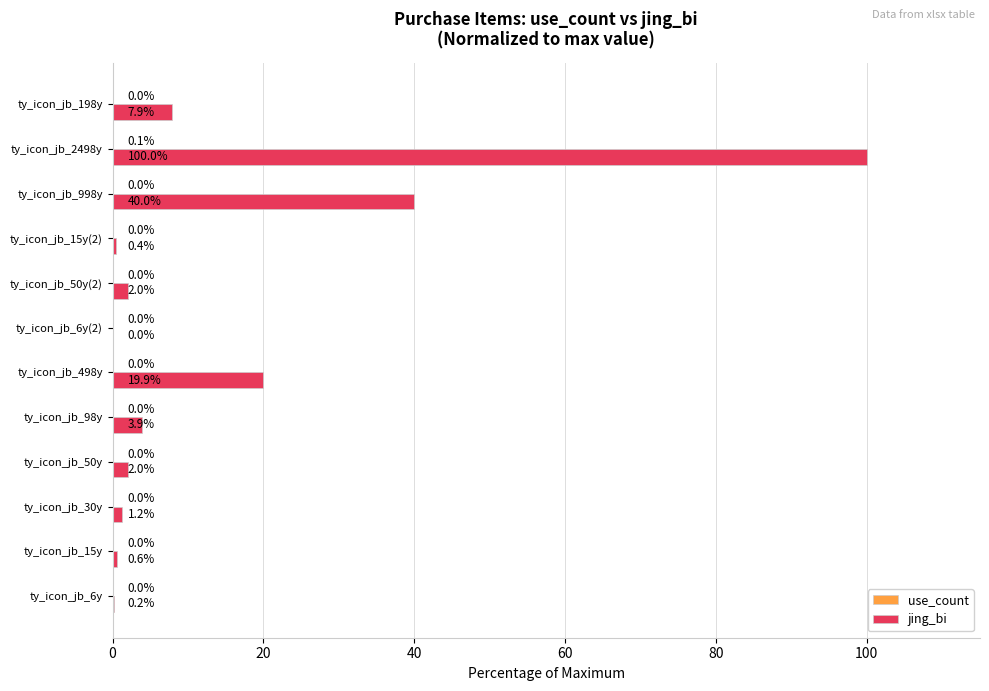

Which series has the largest total across all categories?

jing_bi